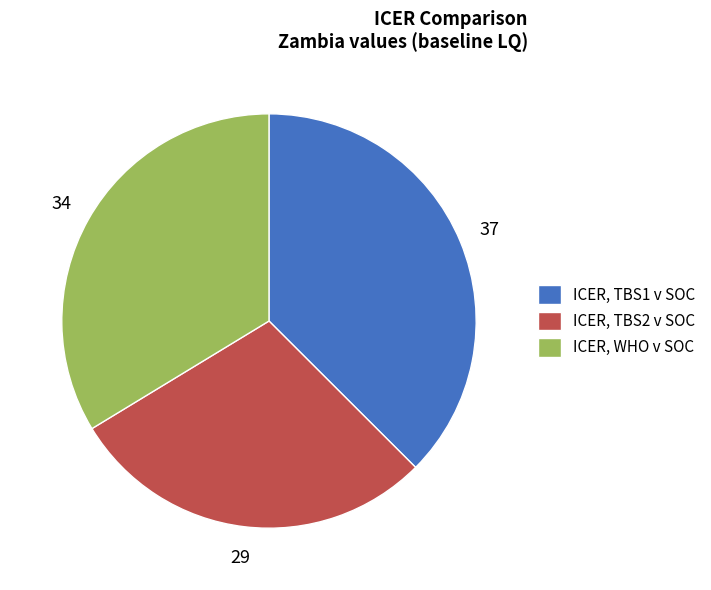

Is it true that ICER, TBS2 v SOC is 29% of the pie?

True